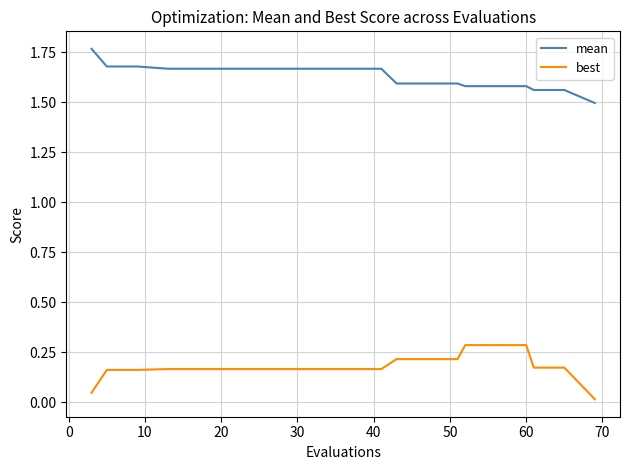

Rank the series by their average value, from lowest to highest.

best, mean